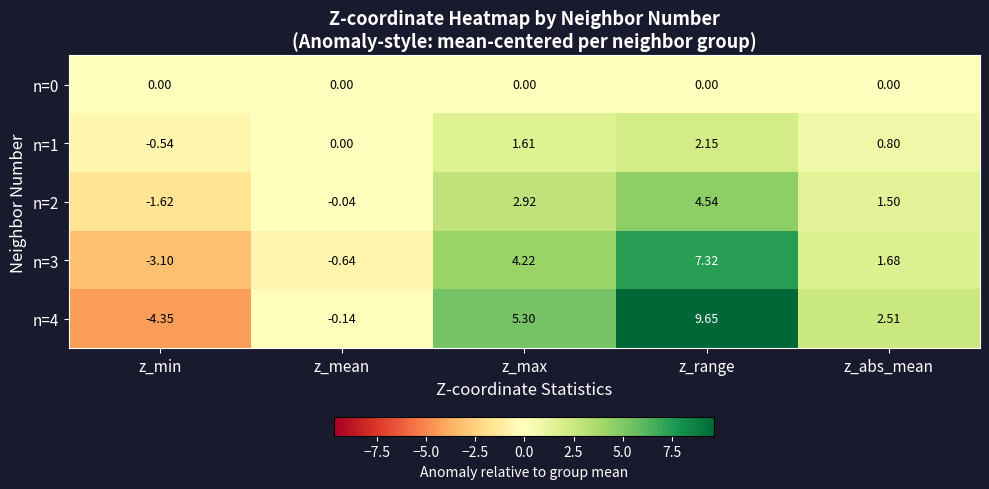

At which category is the sum across all series the highest?

z_range